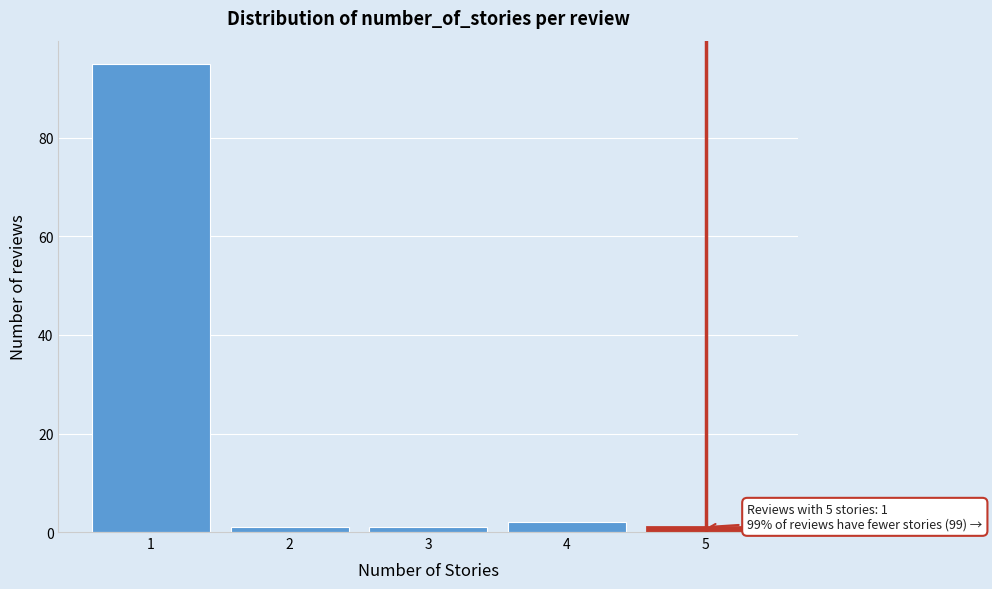

Reading left to right, list all the values displayed in this chart.

1=95	2=1	3=1	4=2	5=1